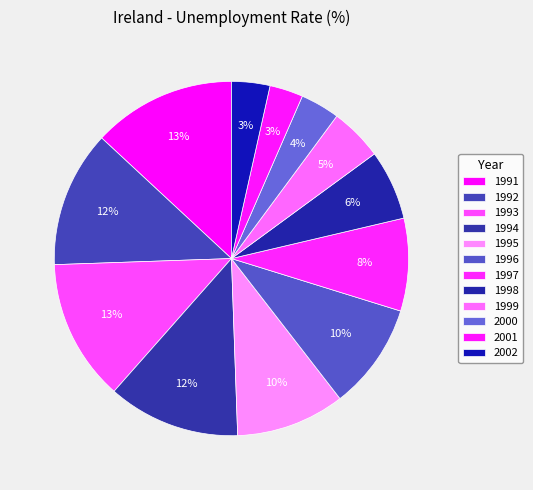

How many slices are in this pie chart?

12